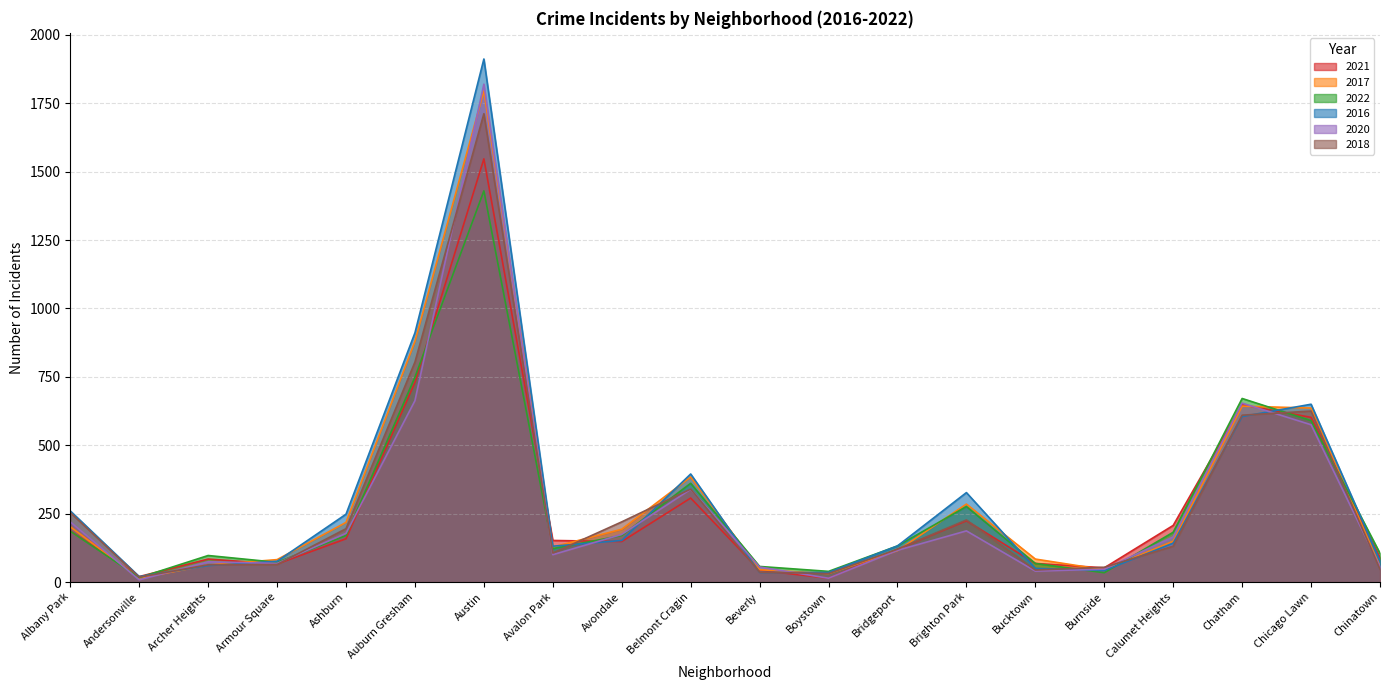

How many lines are shown in the chart?

6